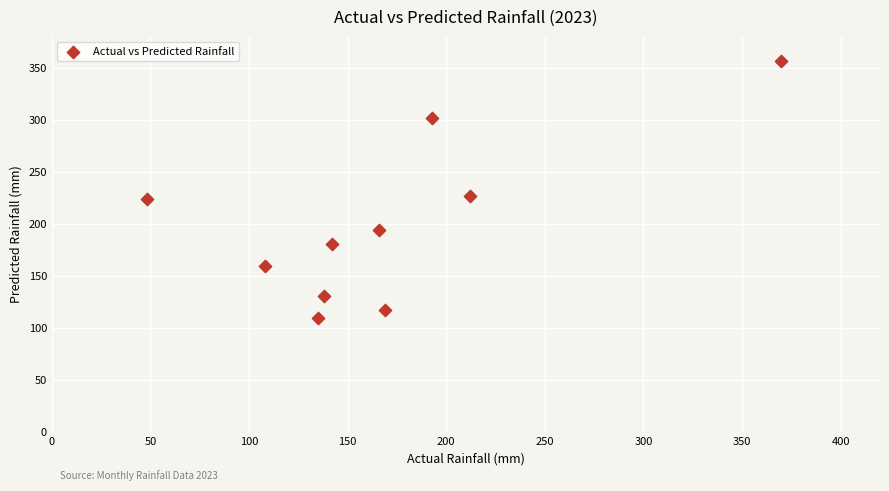

What is the range of Y values (max minus min)?

247.5